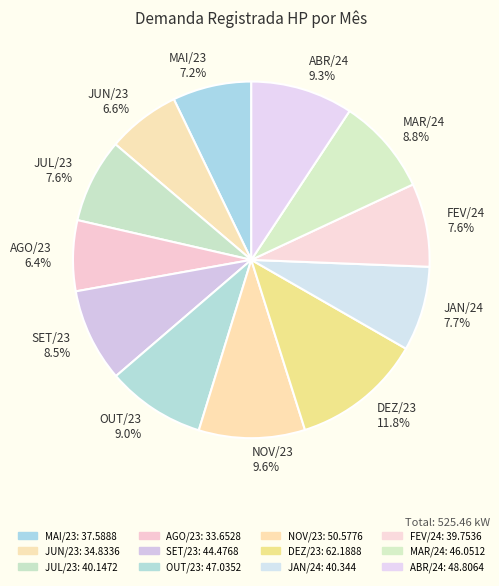

What percentage is the MAI/23 slice, to the nearest percent?

7%